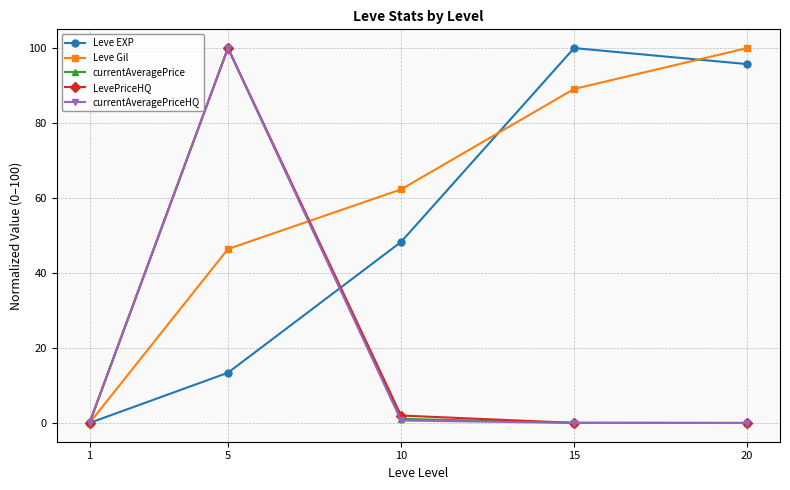

Count the number of categories in the chart.

5